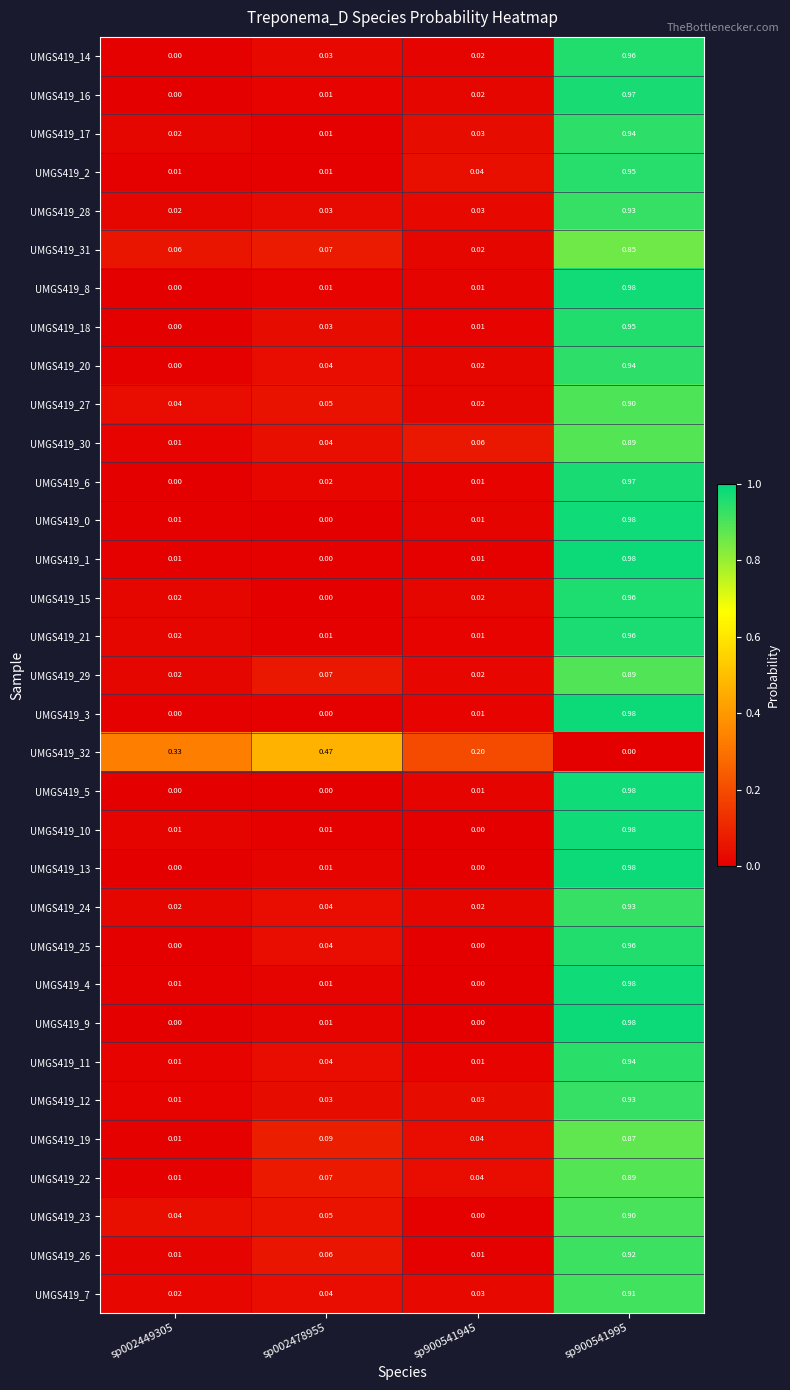

At how many categories does at least one series exceed 0?

4